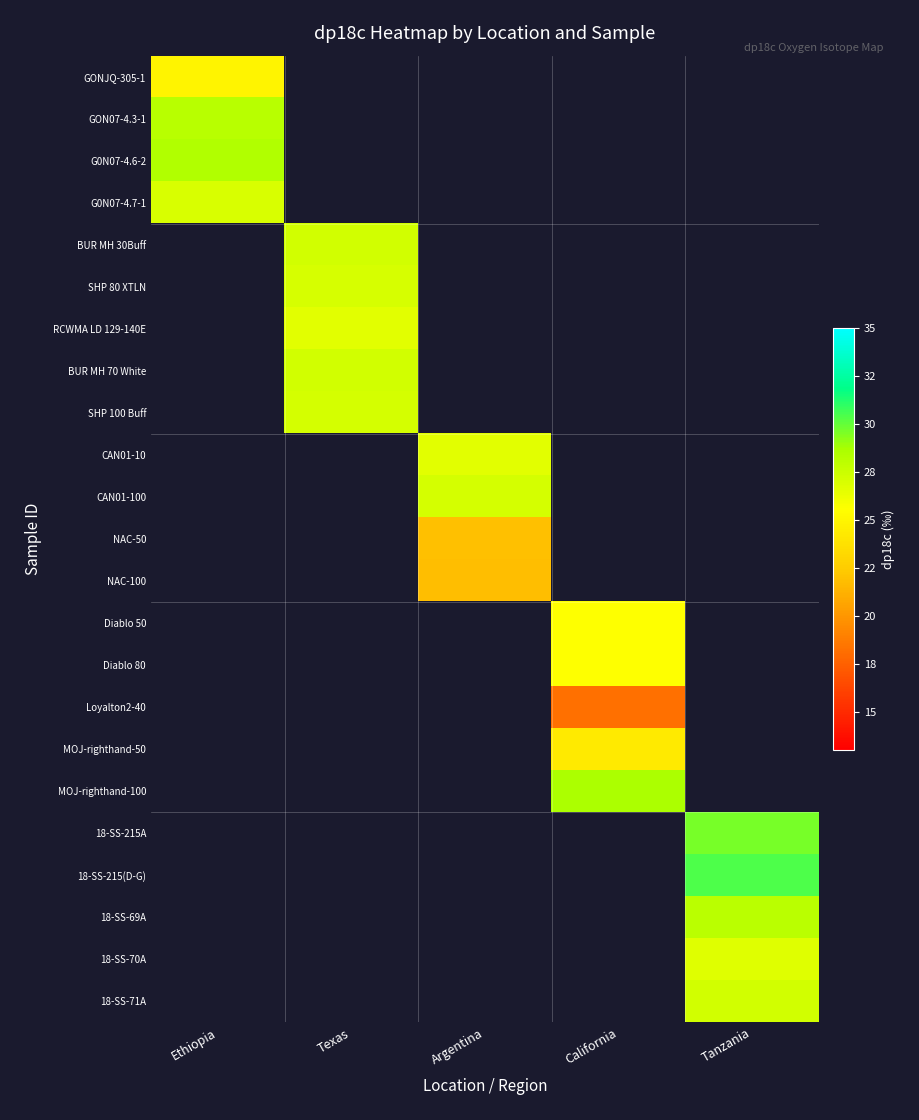

At how many categories does at least one series exceed 18?

5